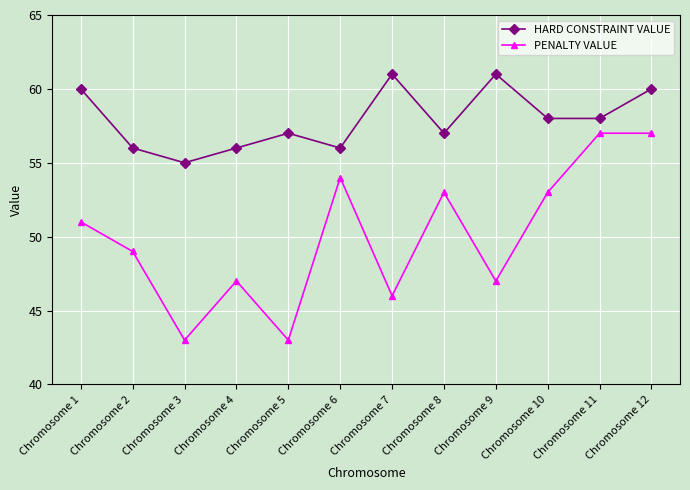

What is the value of the HARD CONSTRAINT VALUE point at the 9th from the left?

61